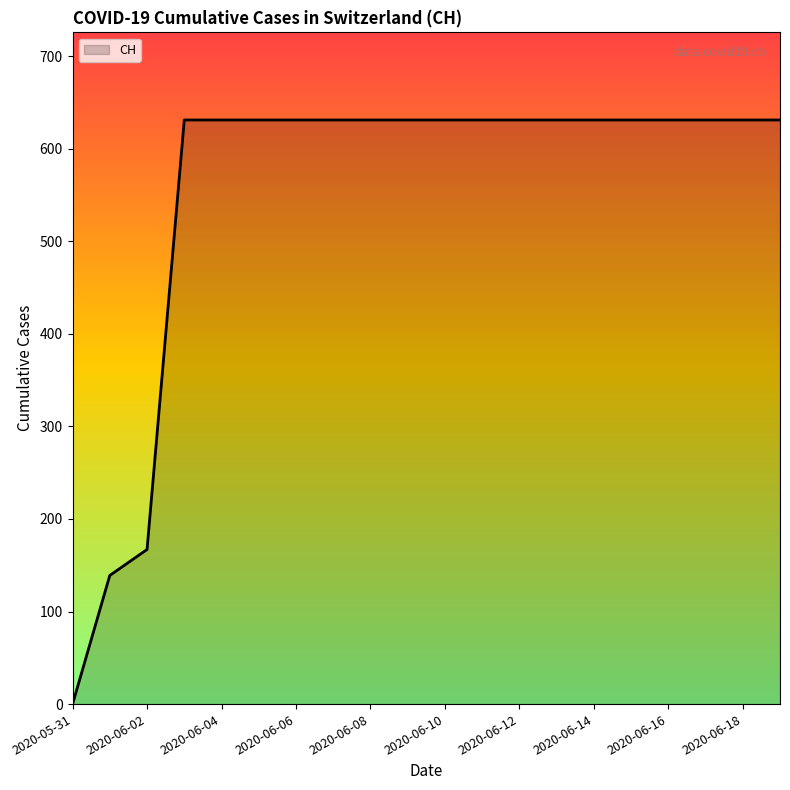

What is the maximum value shown in the chart?

631